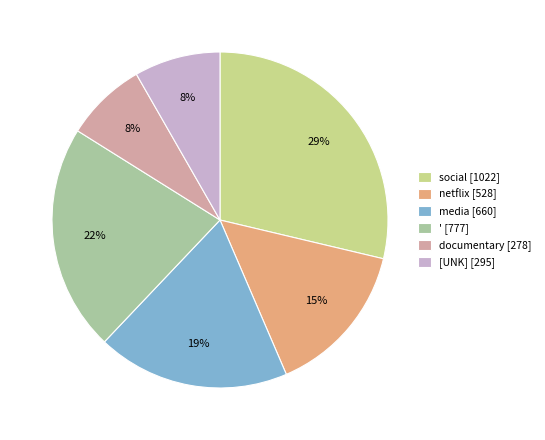

What is the largest slice in the pie chart?

social